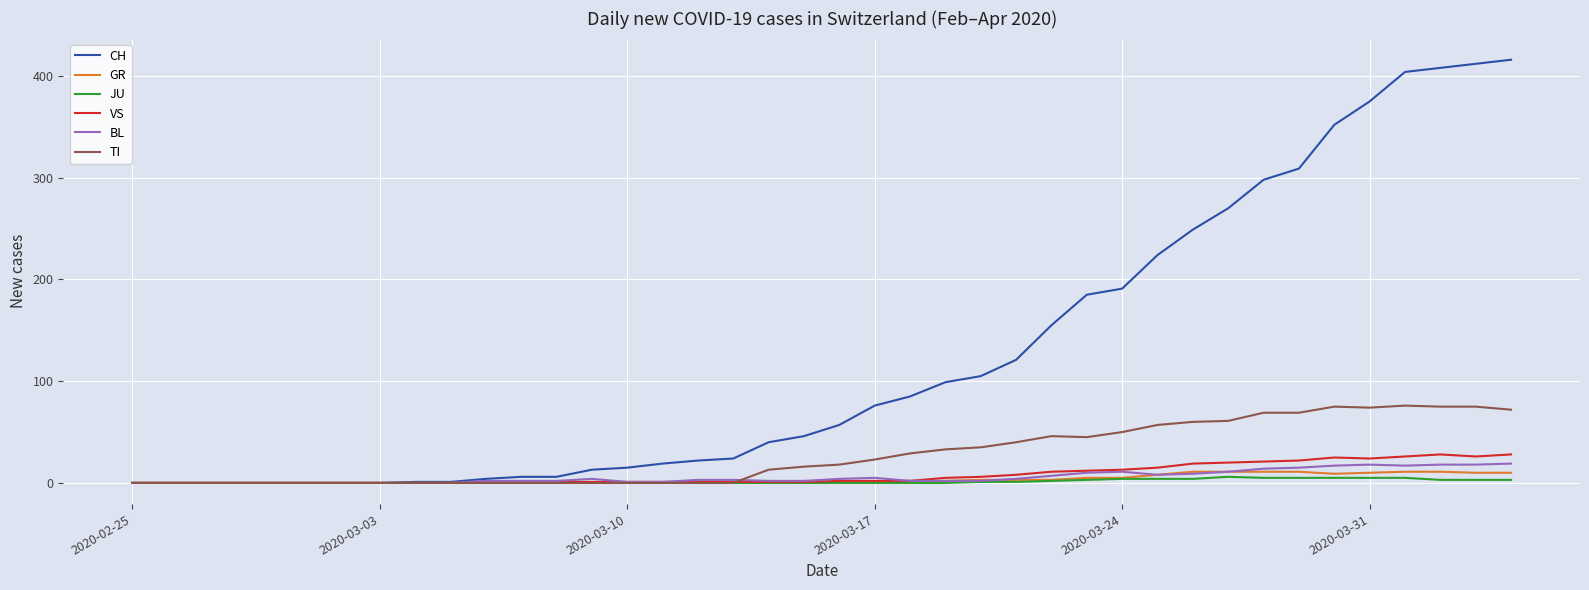

Which series has the widest spread of values?

CH